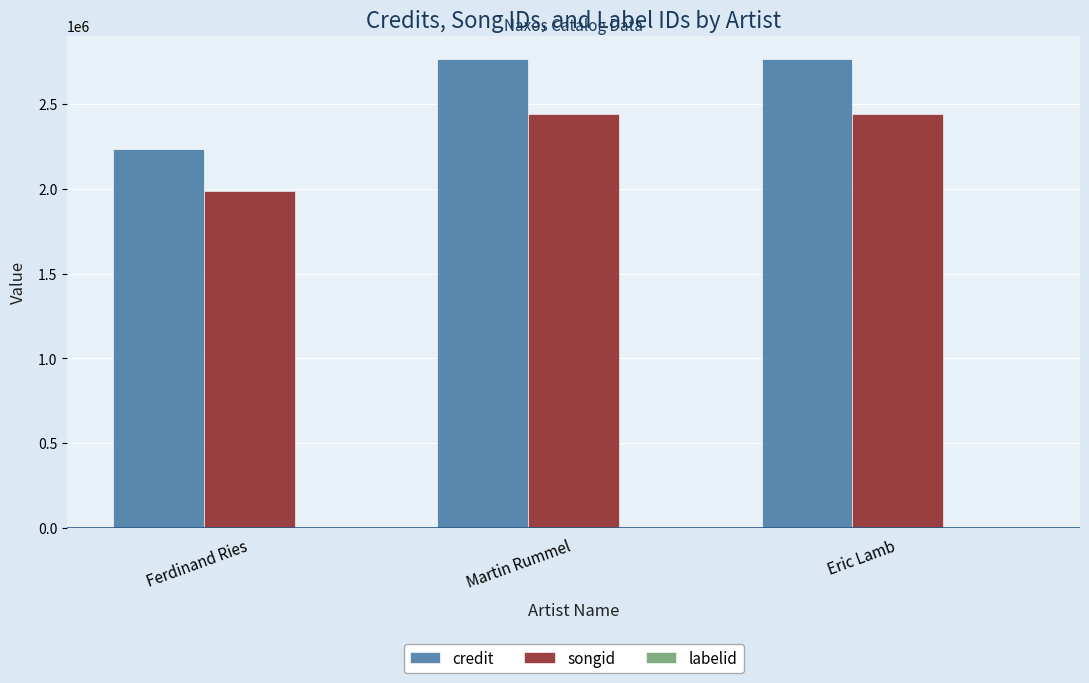

Between Ferdinand Ries and Martin Rummel, which series saw the biggest shift?

credit